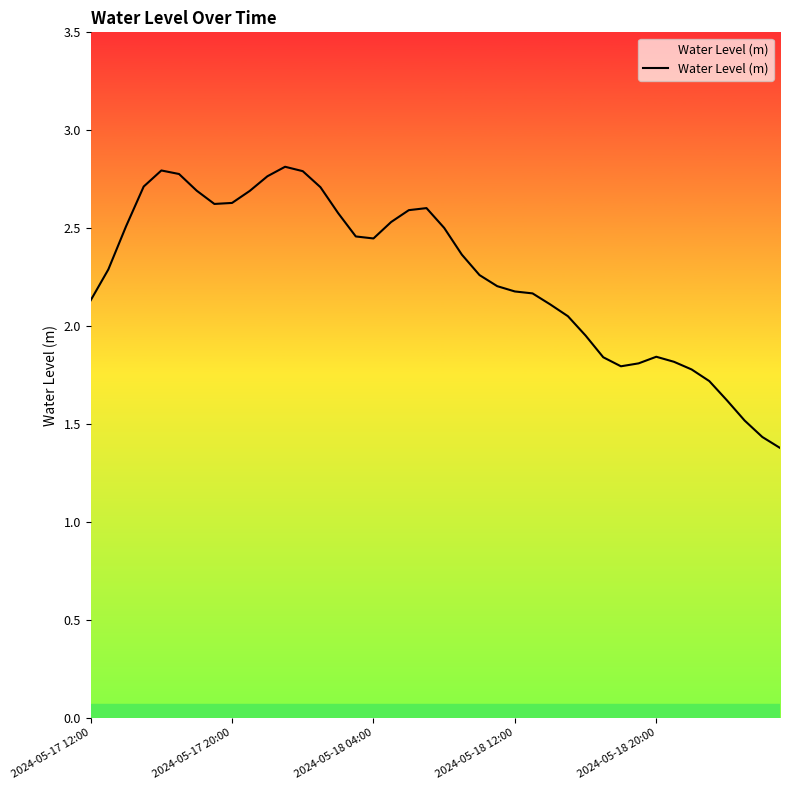

What is the maximum value shown in the chart?

2.8